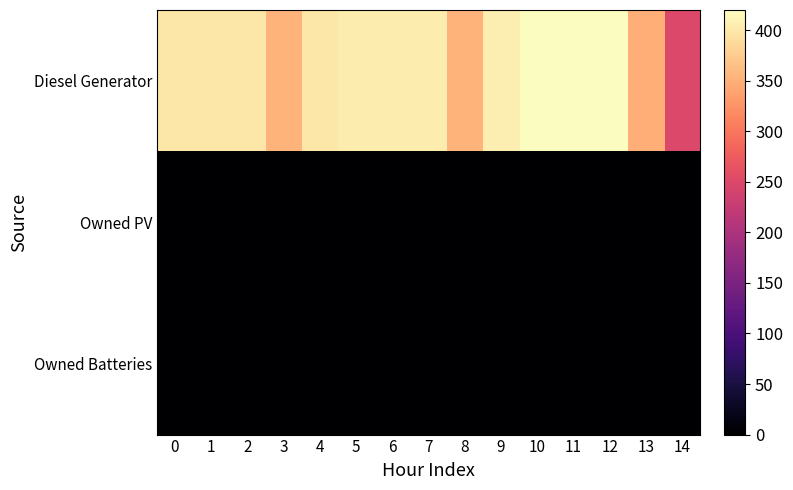

Which has a higher value, 8 or 6?

6